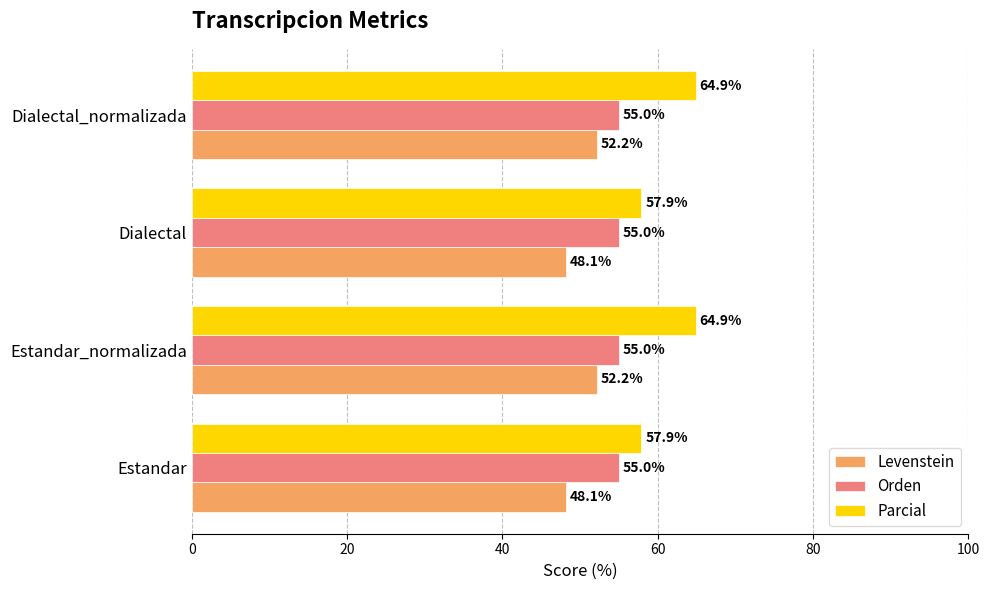

What is the minimum value shown in the chart?

48.1